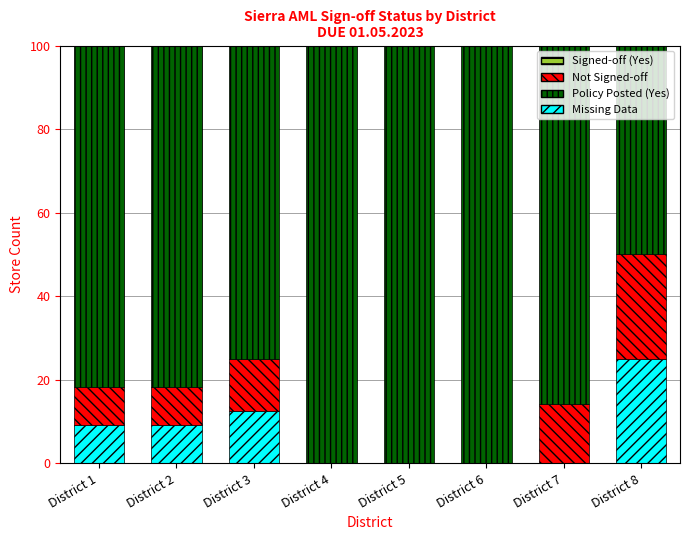

What are all the series names shown in the legend?

Missing Data, Not Signed-off, Policy Posted (Yes), Signed-off (Yes)